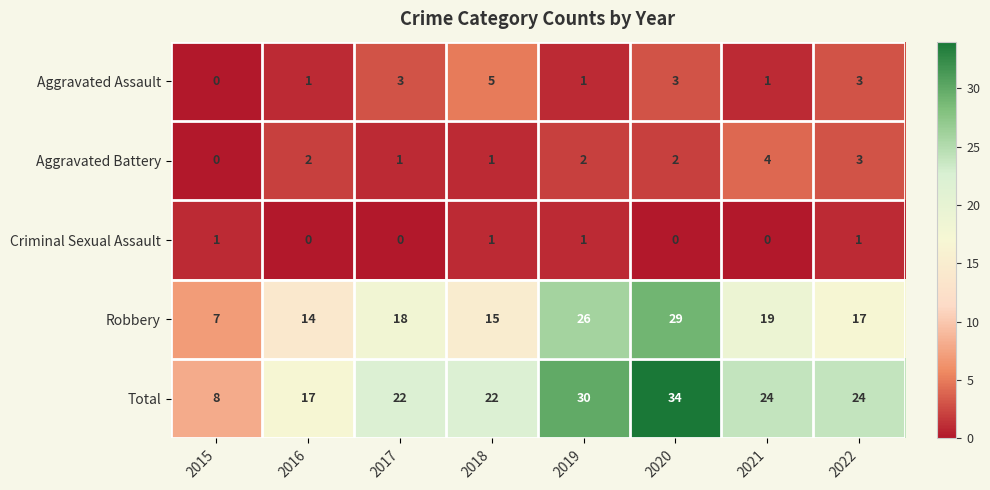

Is it true that Robbery equals 18 at 2017?

True